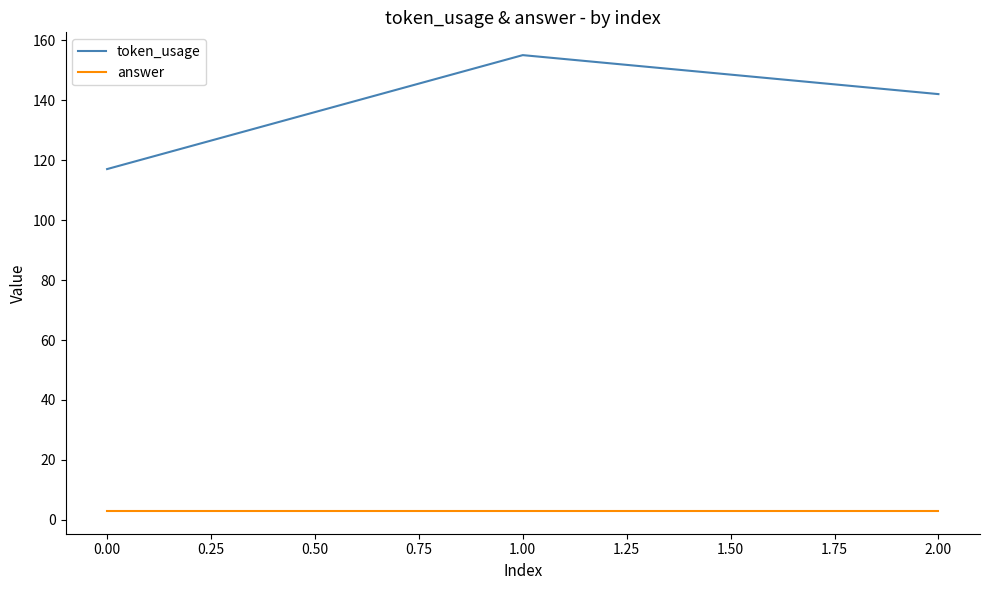

Reading left to right, extract all data points from this chart.

token_usage: 117	155	142
answer: 3	3	3